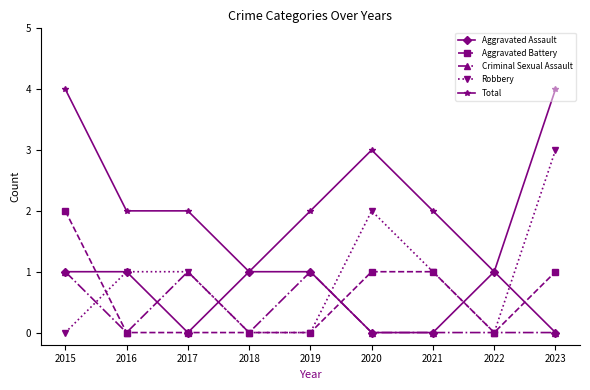

At which category does Criminal Sexual Assault reach its first local valley?

2016